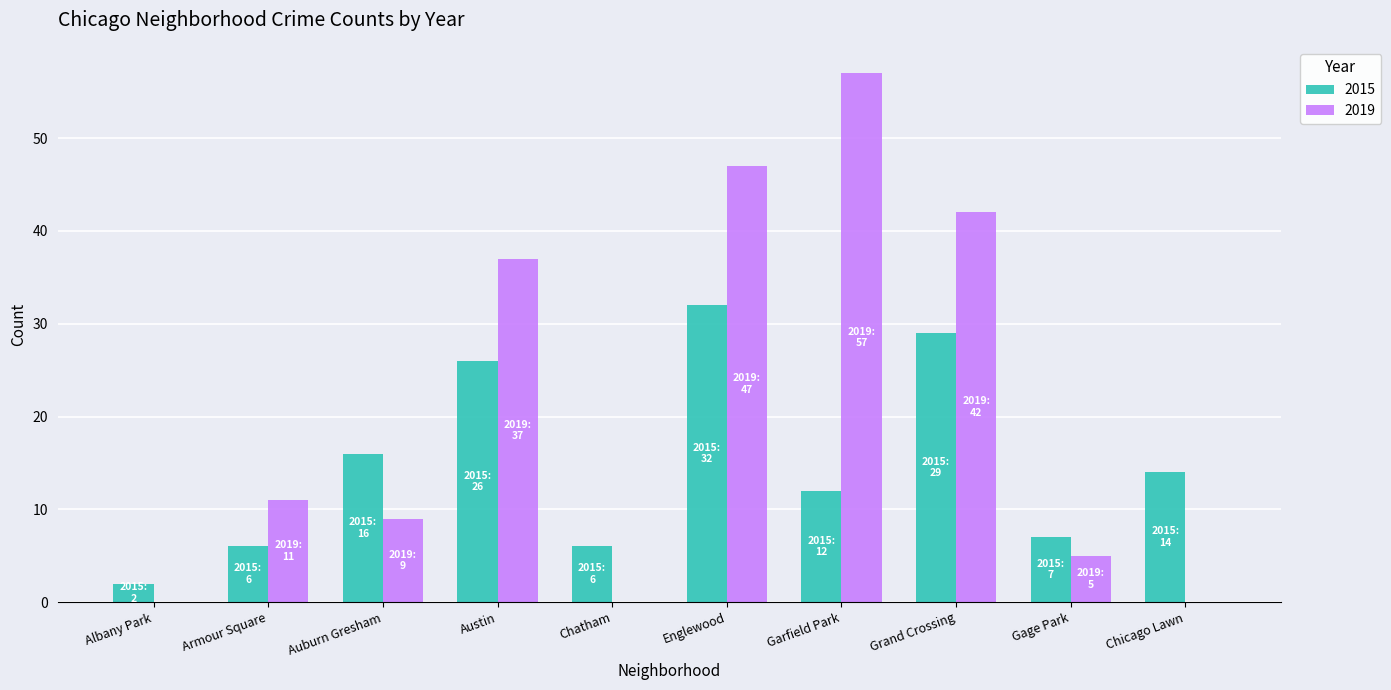

Where is 2015 nearest to the value 17?

Auburn Gresham